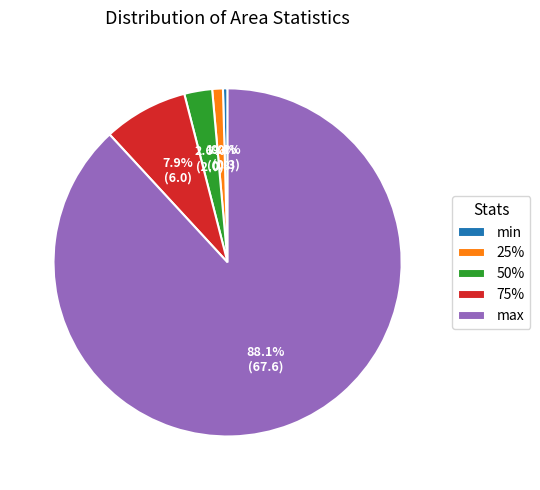

Rank the categories by value from lowest to highest.

min, 25%, 50%, 75%, max